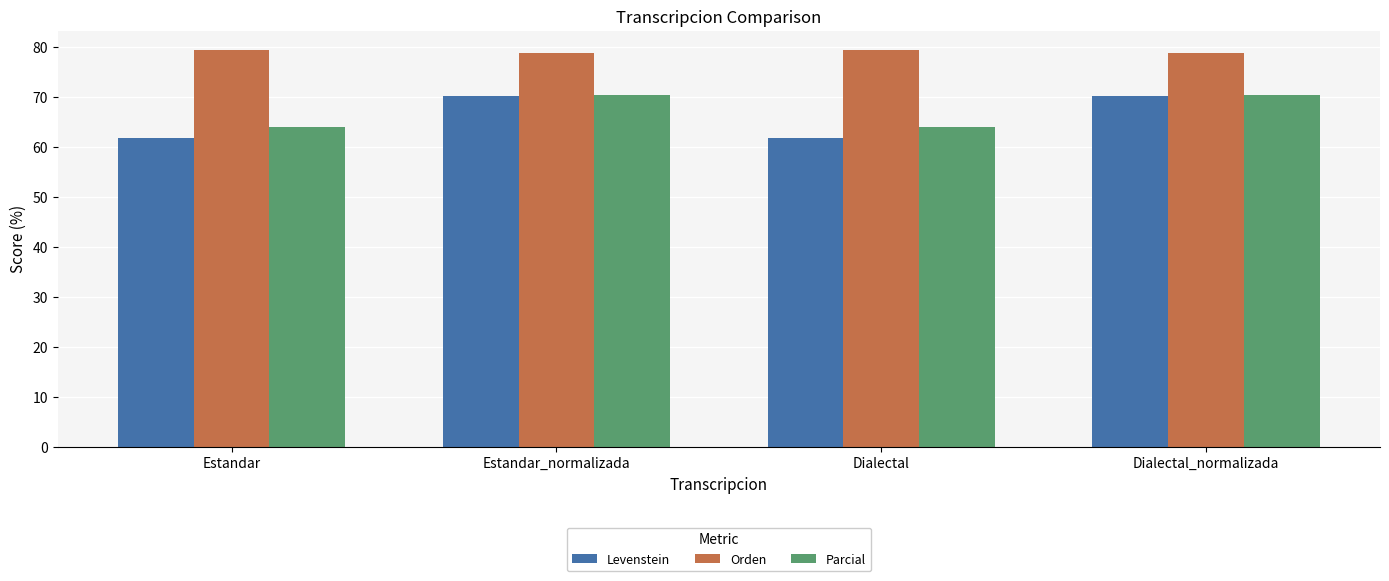

What is the difference between the maximum and second lowest values in the Parcial series?

6.4